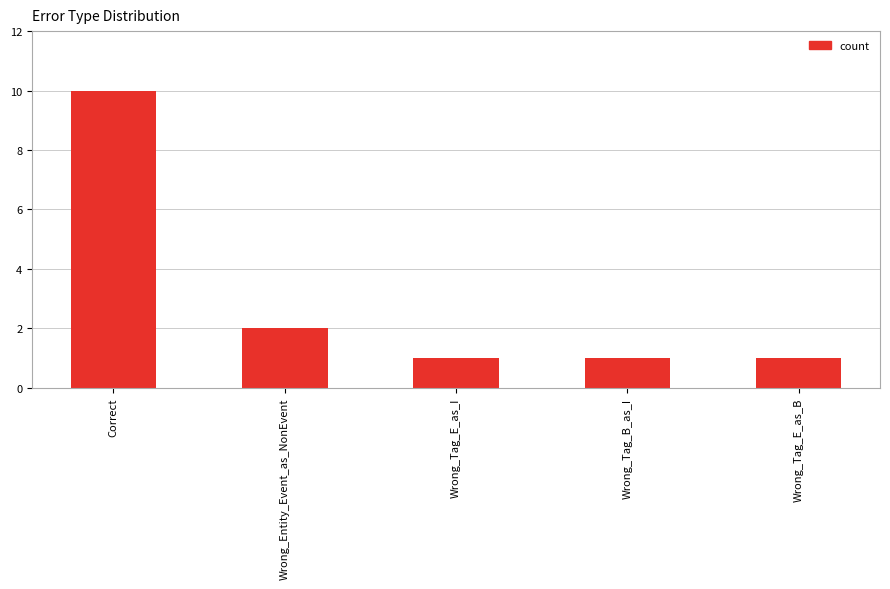

Which label corresponds to the largest value in the chart?

Correct